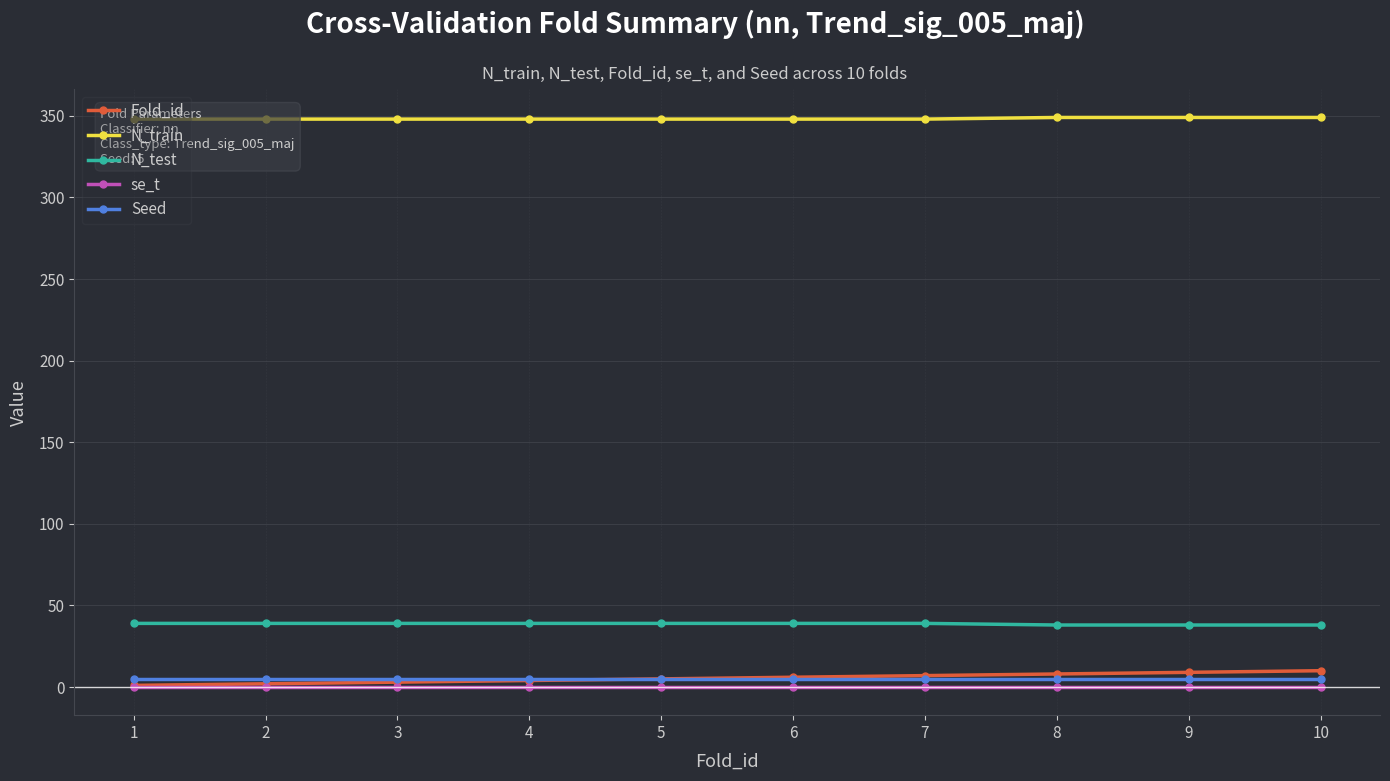

True or false: Fold_id and N_train cross at least once.

False